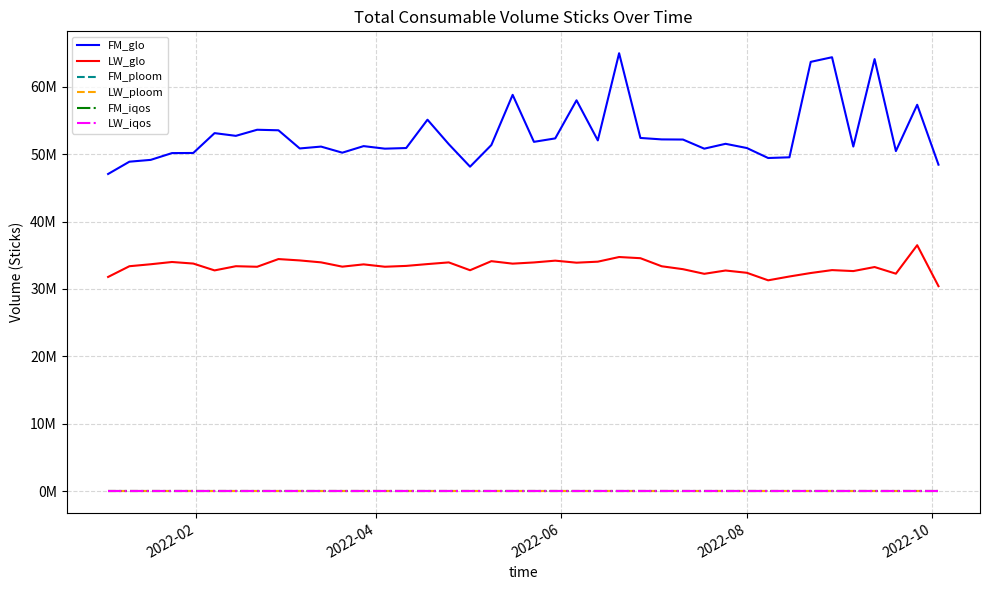

Is this an area chart (filled region under the line)?

No